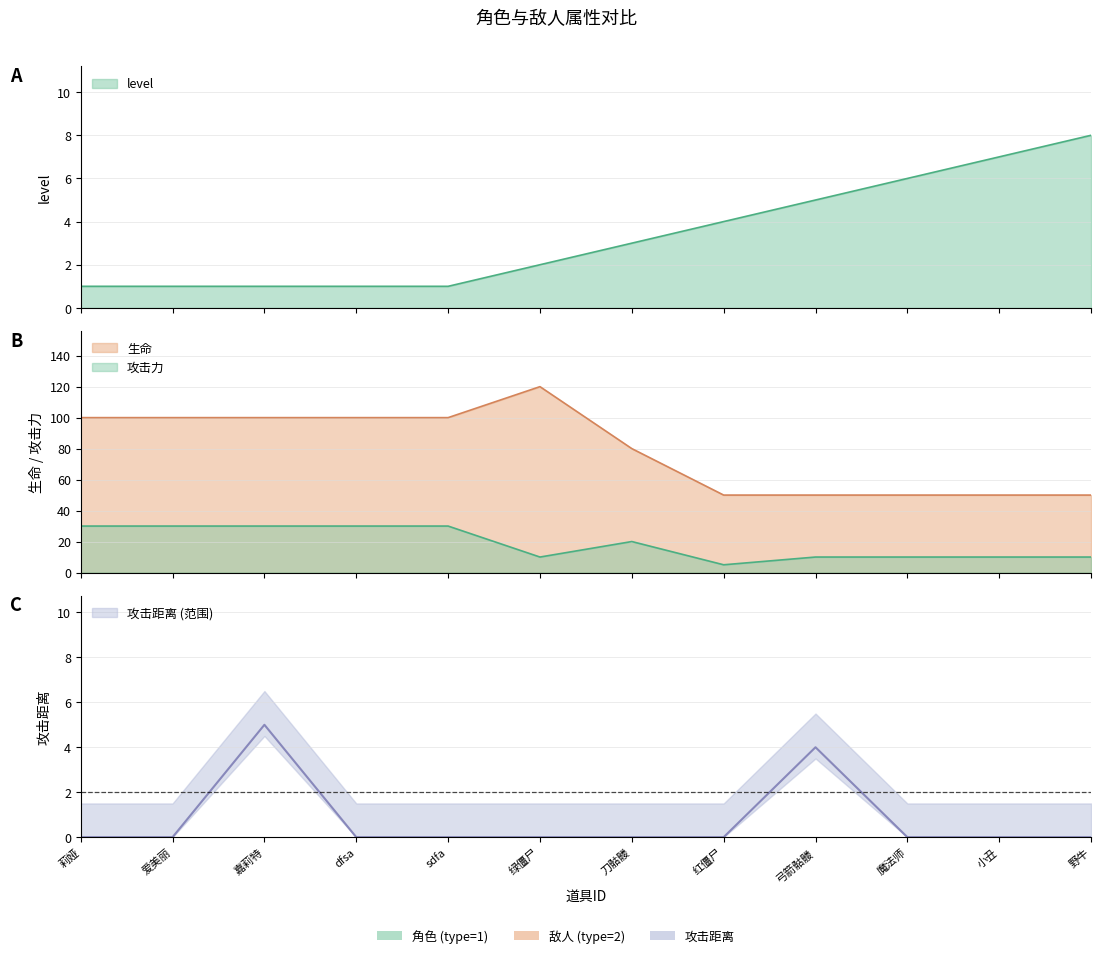

How many lines are shown in the chart?

4